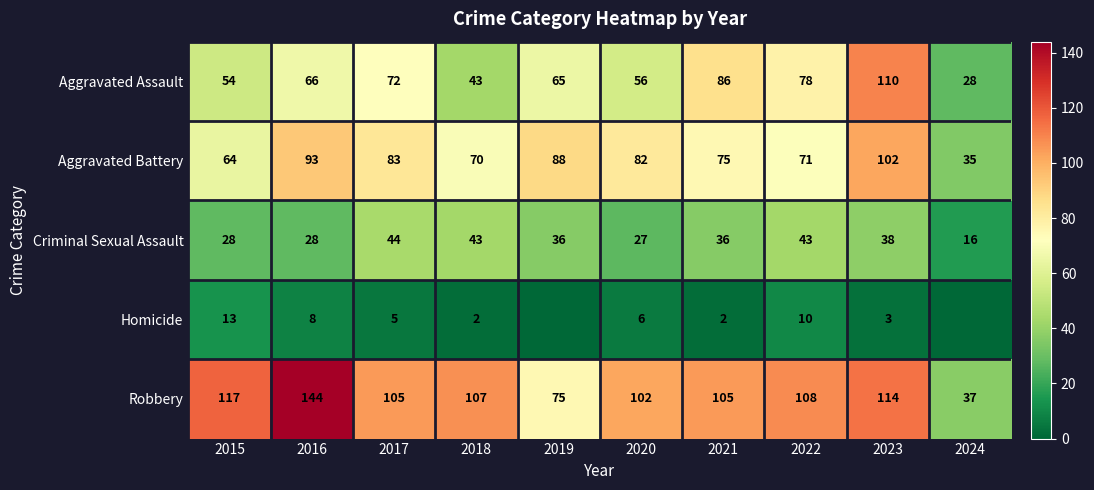

What is the sum of all Robbery values?

1014